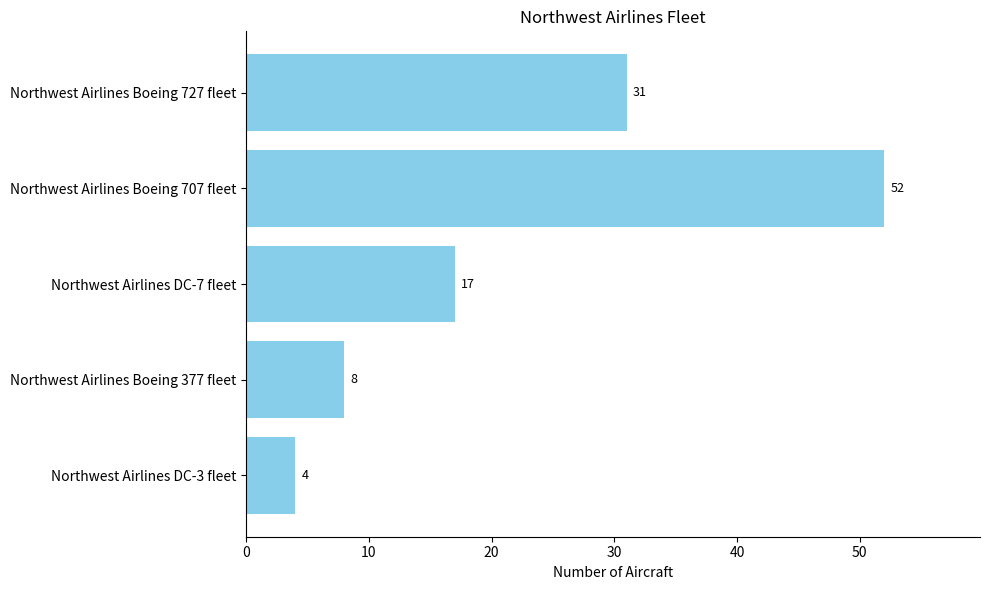

How many series are shown in this chart?

1